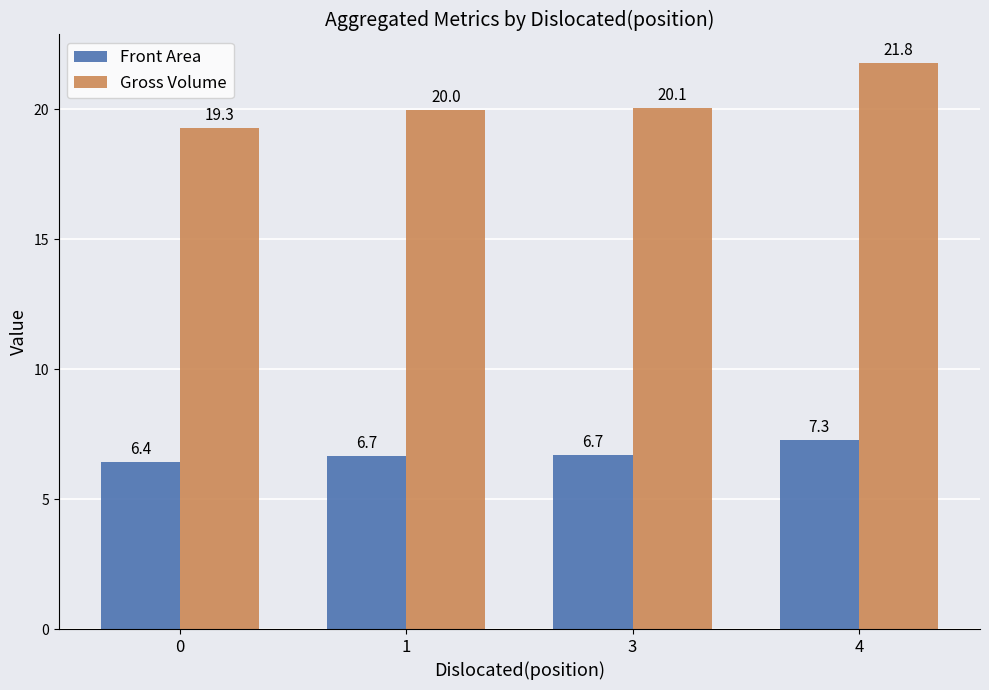

Which series changed the most between 3 and 4?

Gross Volume